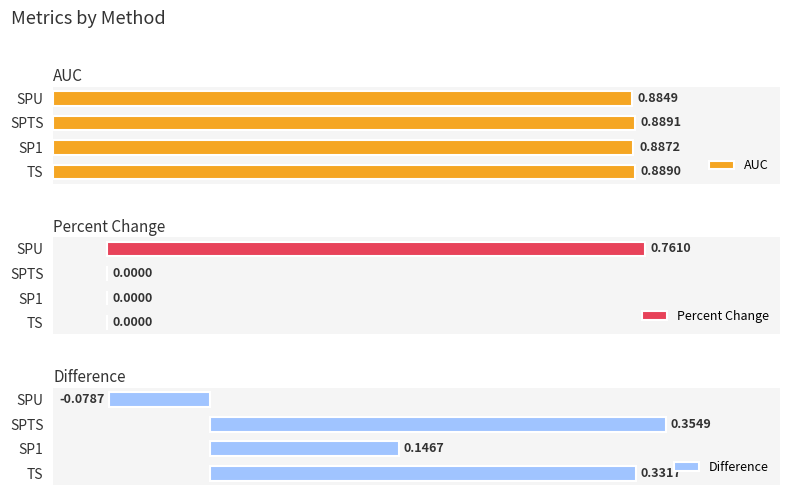

What is the average value of the Percent Change series?

0.2